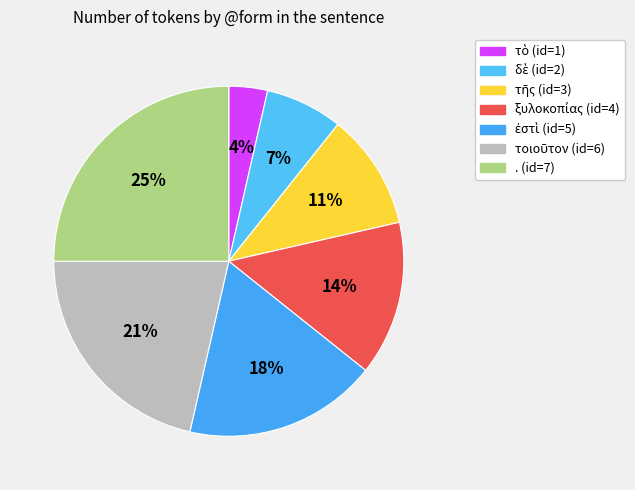

How many slices are in this pie chart?

7